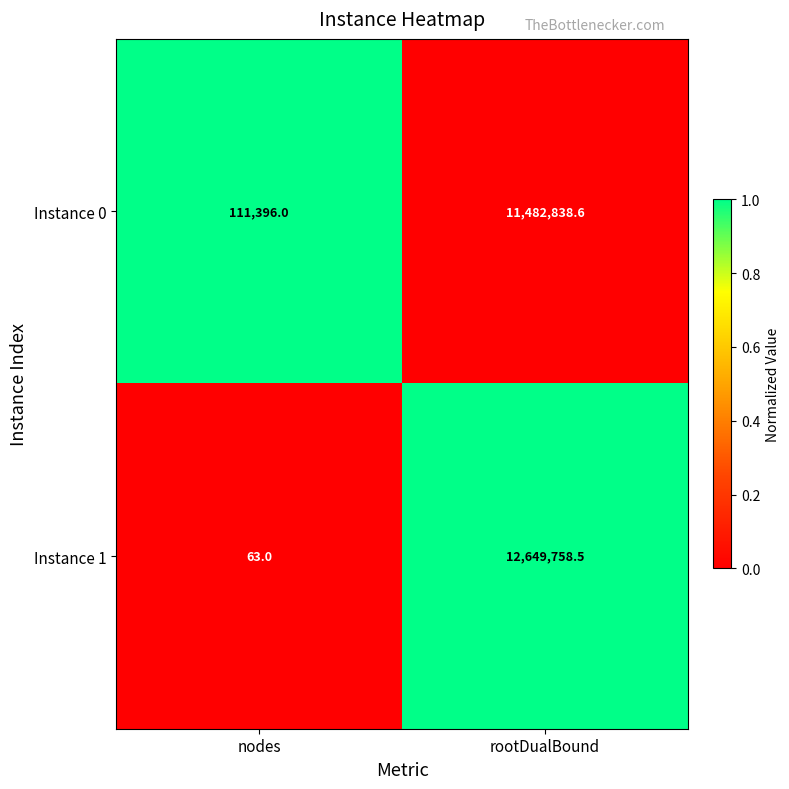

What is the spread (max minus min) of values at rootDualBound?

1166919.9